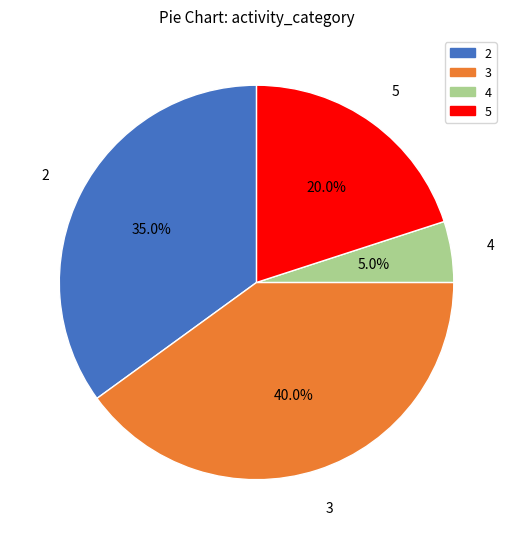

Do 2 and 4 together represent more than half of the pie?

No